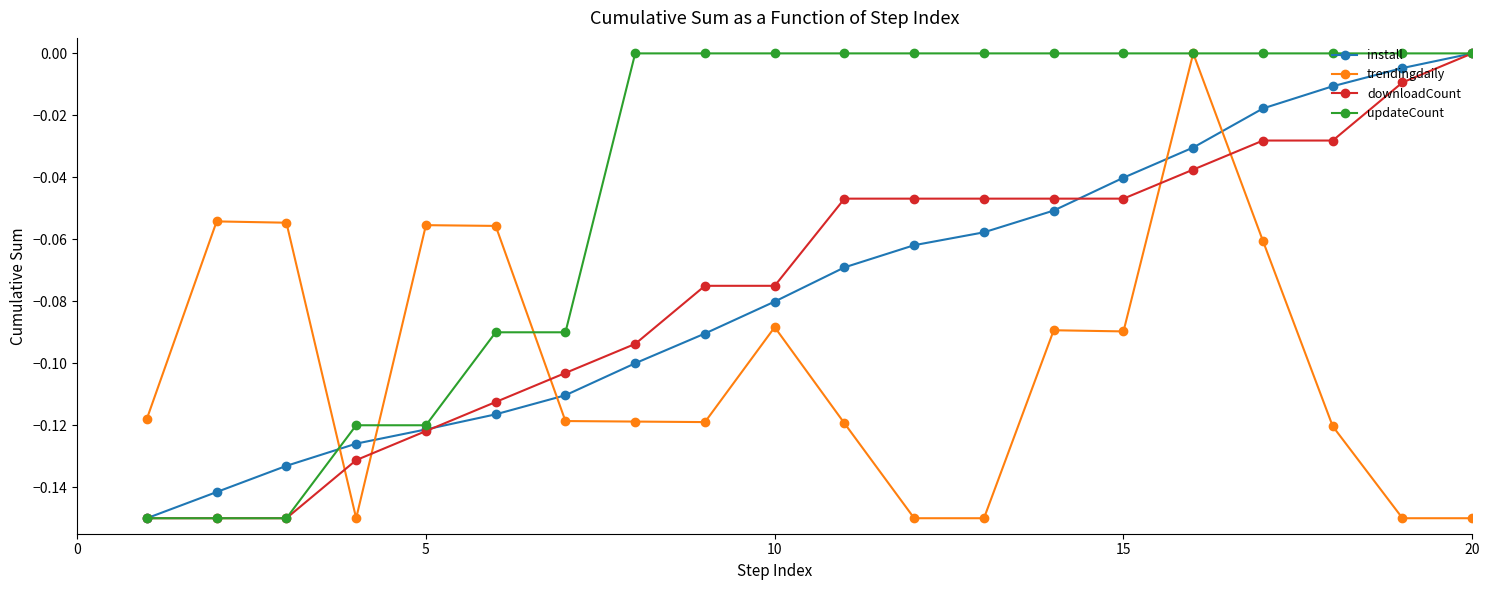

How many intersections are there between downloadCount and trendingdaily?

5